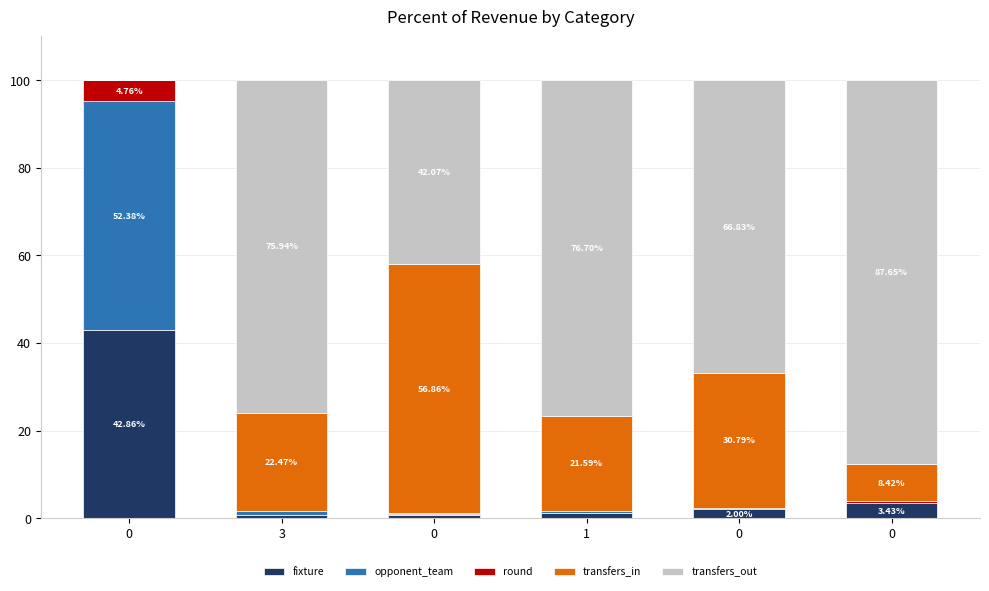

How many categories are shown in the chart?

6